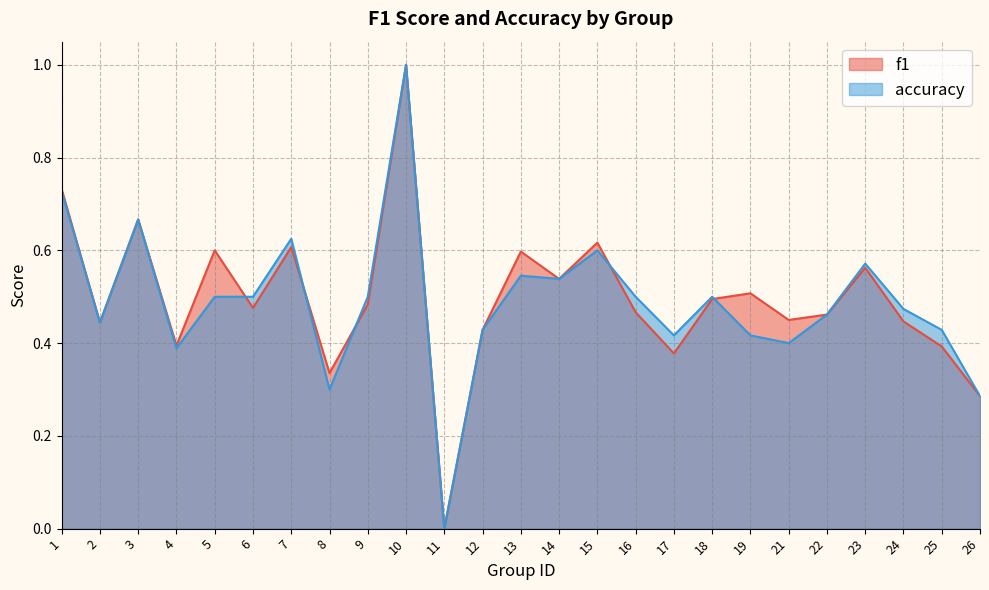

Between 13 and 23, which series saw the biggest shift?

f1